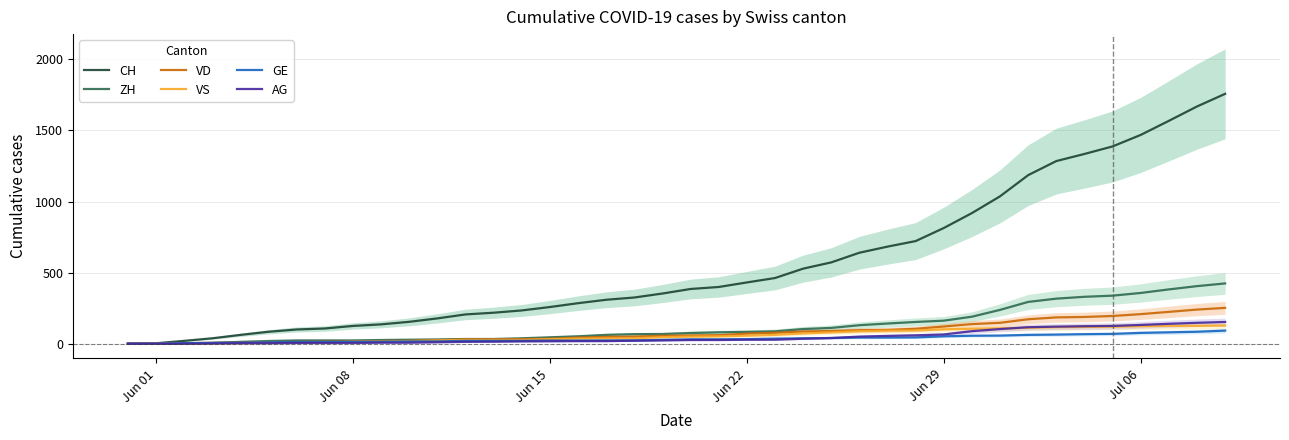

The CH series shows 591 at 34. True or false?

False